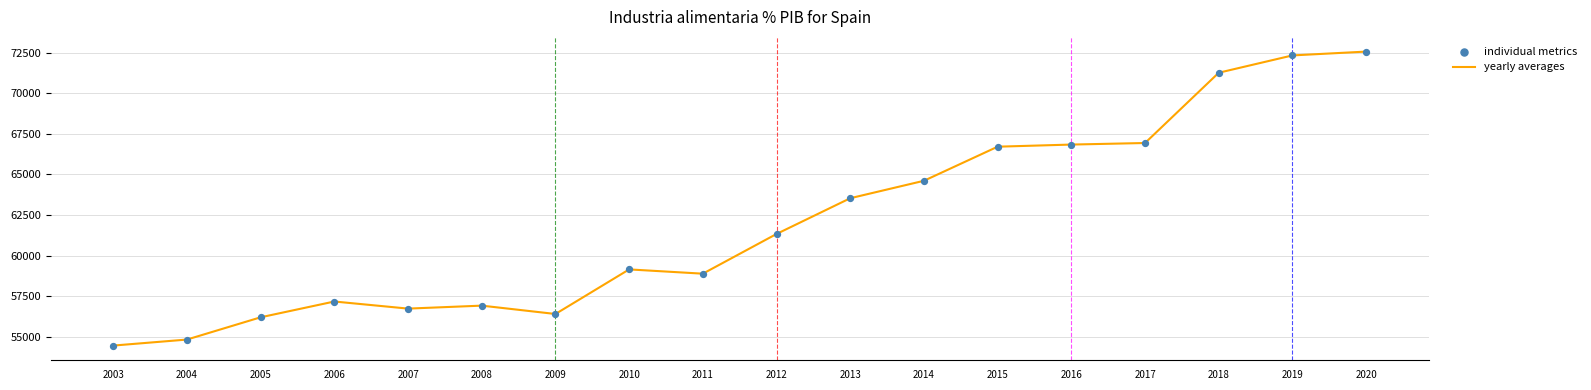

What is the difference between the values at 2018 and 2014?

6653.4